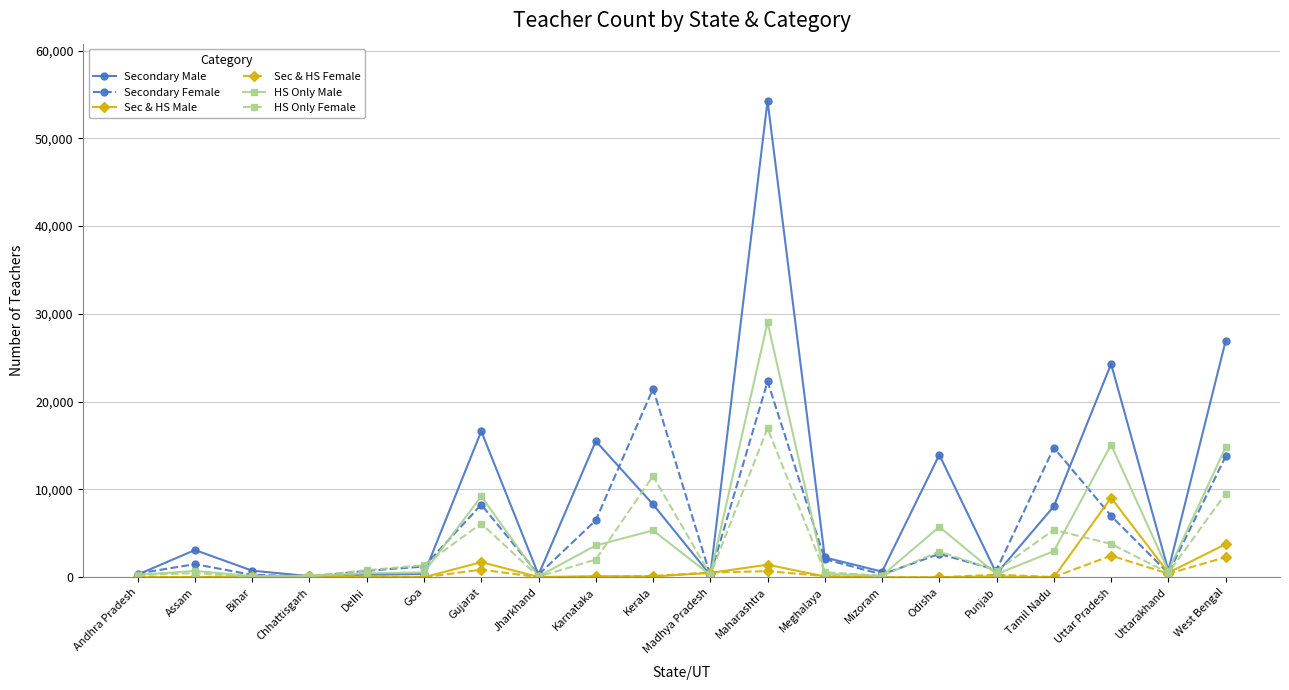

The value of Secondary Male at Odisha is 13948. True or false?

True